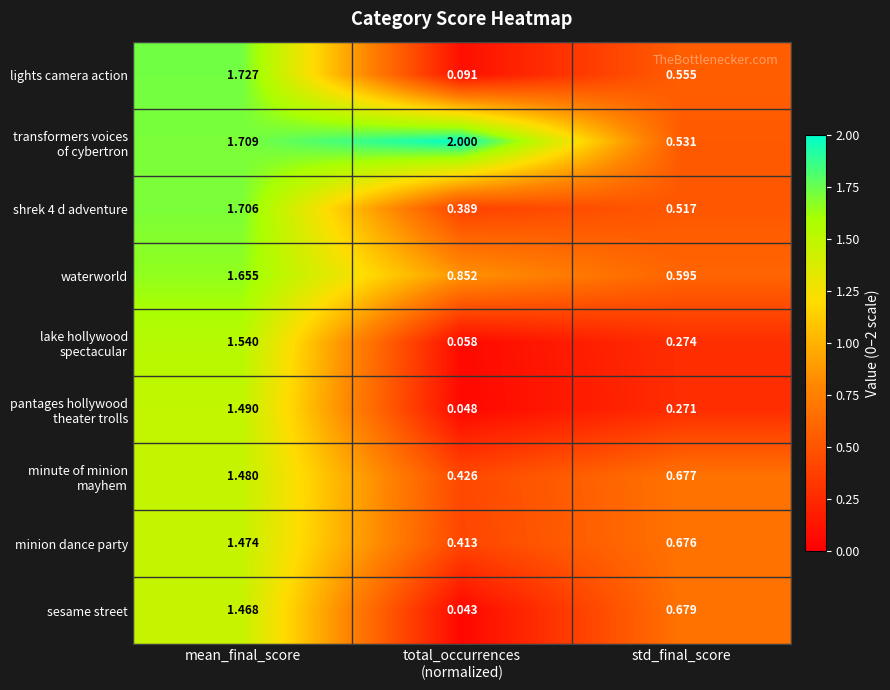

Which category has the highest value in the minion dance party series?

mean_final_score